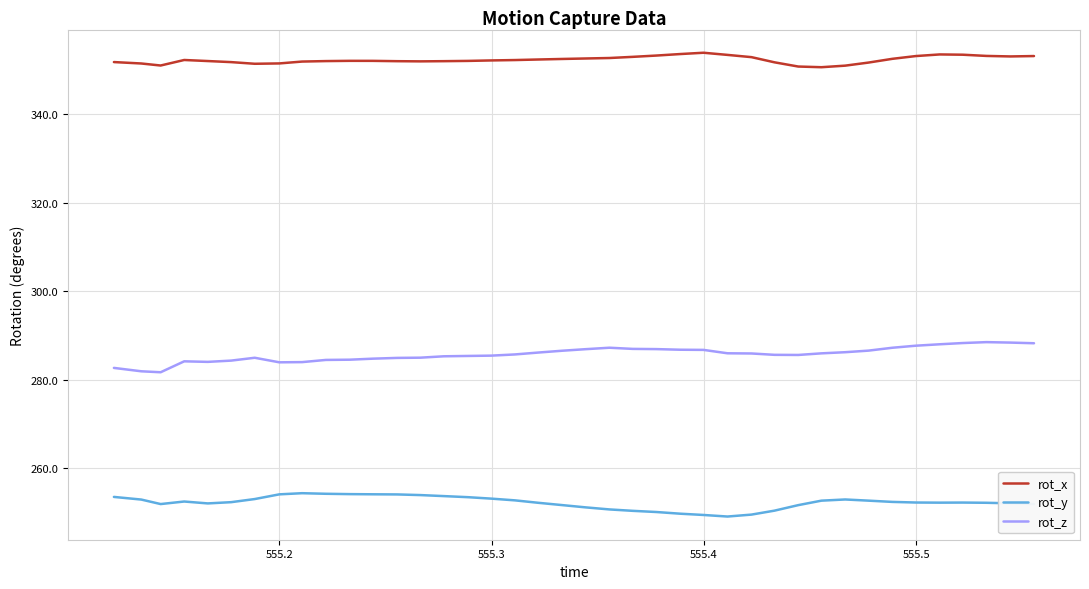

What is the greatest value displayed?

353.9